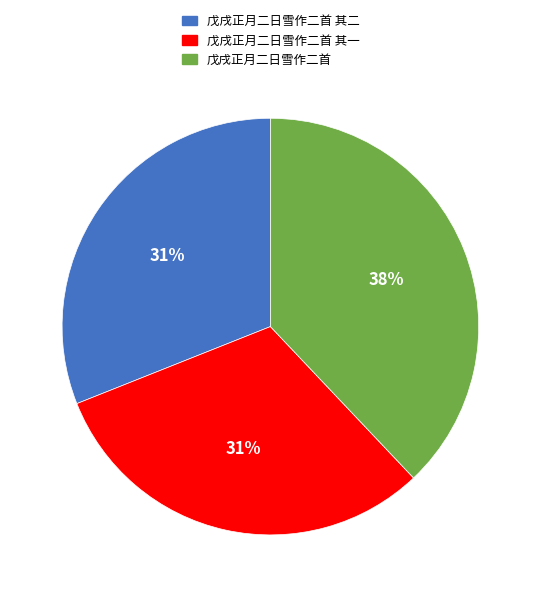

How many slices are in this pie chart?

3